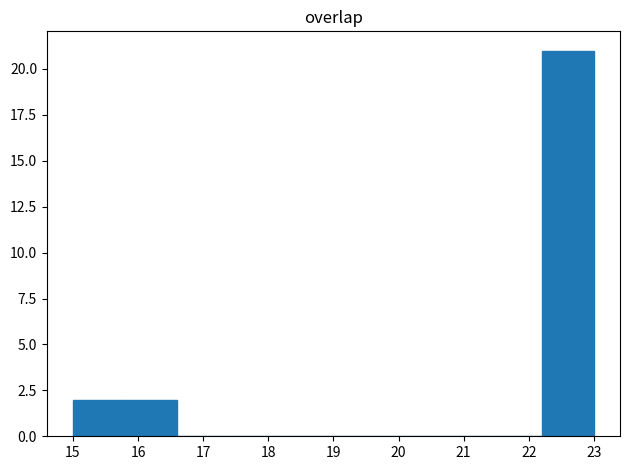

Over which range of the x-axis is the bar tallest?

22.2 to 23.0